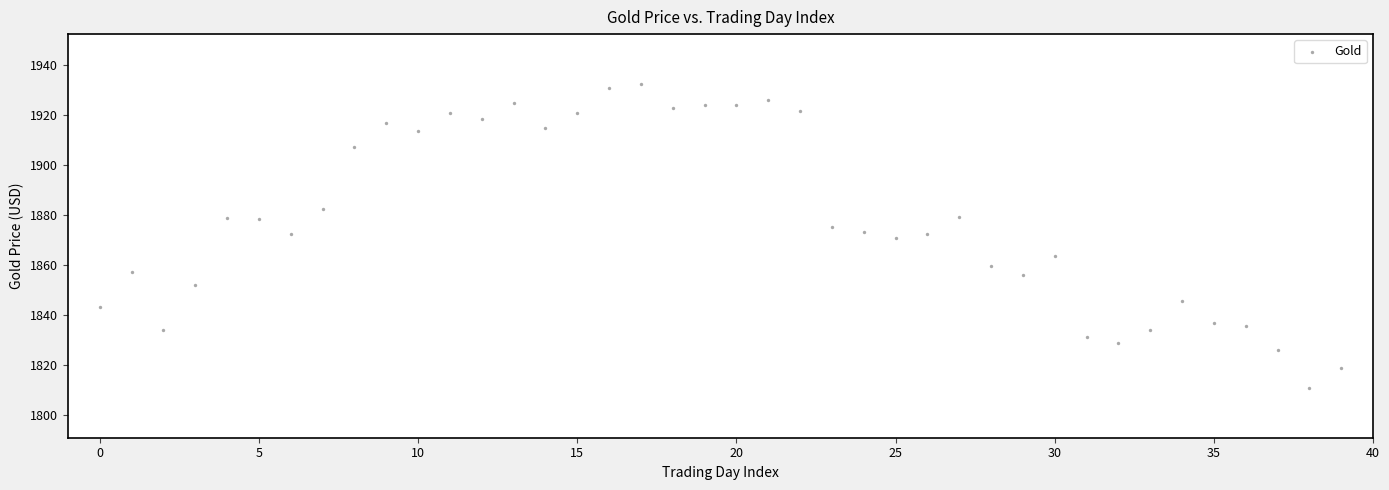

What is the range of Y values (max minus min)?

121.5